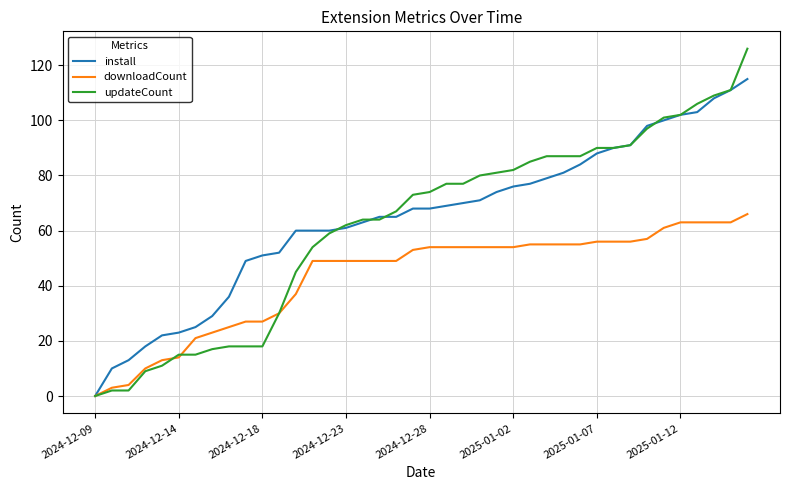

What is the highest value of the install series?

115